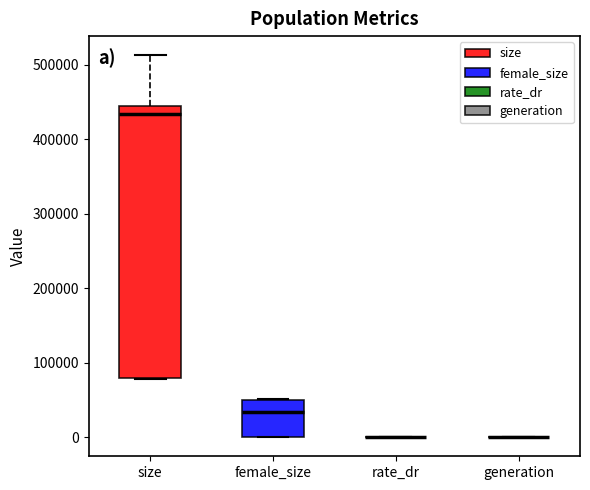

Comparing the boxes themselves (not the whiskers), which one is the tallest?

size